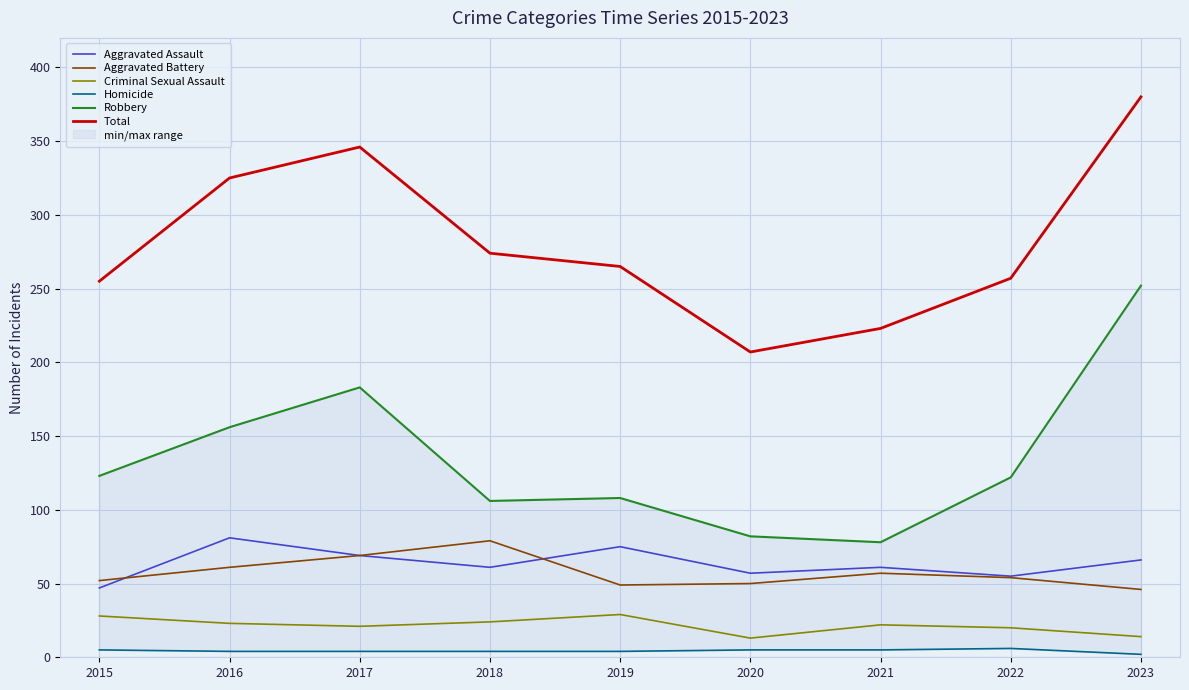

What is the difference between the highest and lowest values at 2019?

261